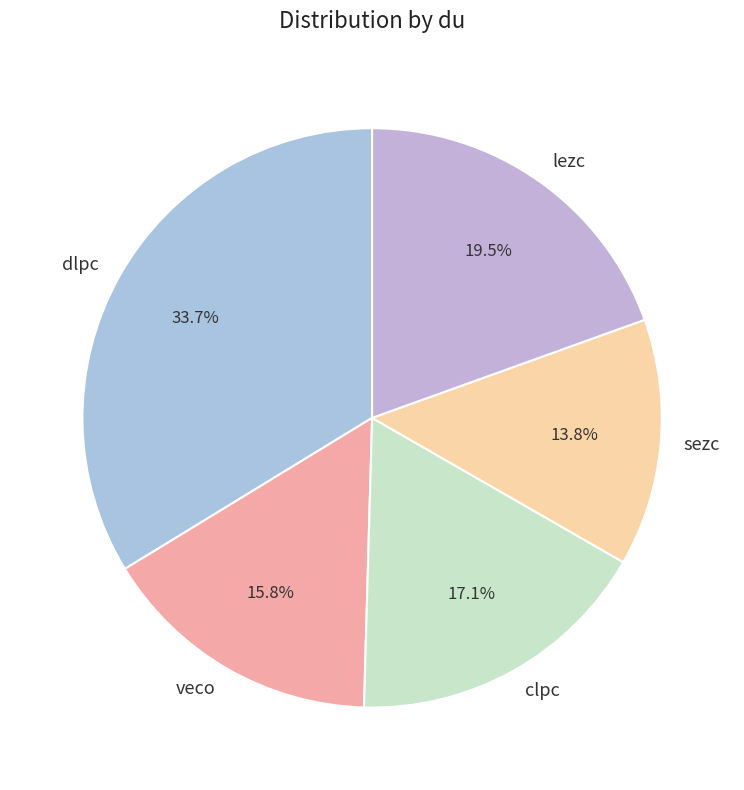

Rank the categories by value from highest to lowest.

dlpc, lezc, clpc, veco, sezc